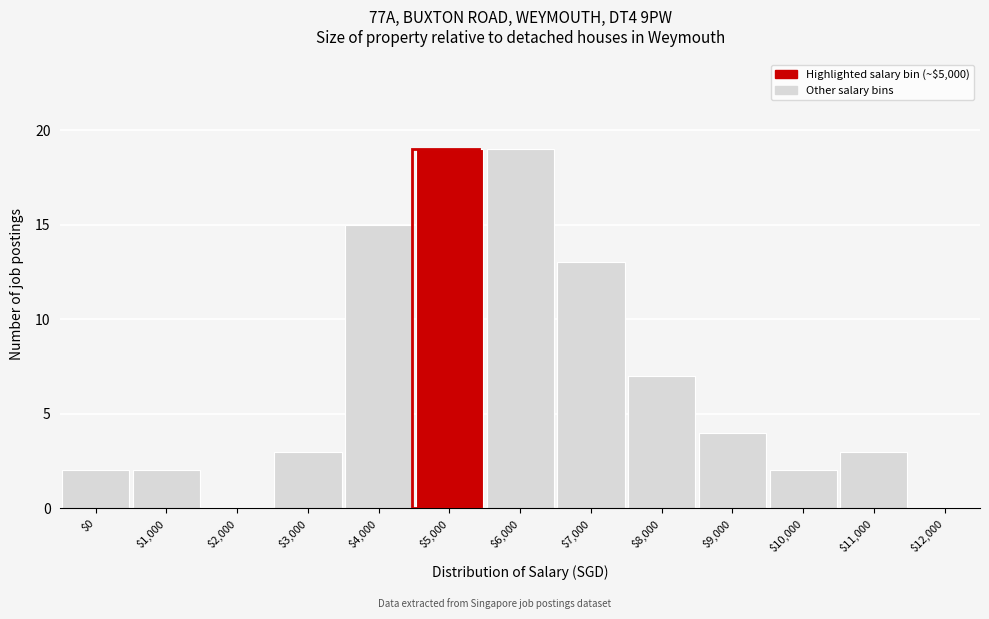

At which label is the value closest to 9?

$8,000